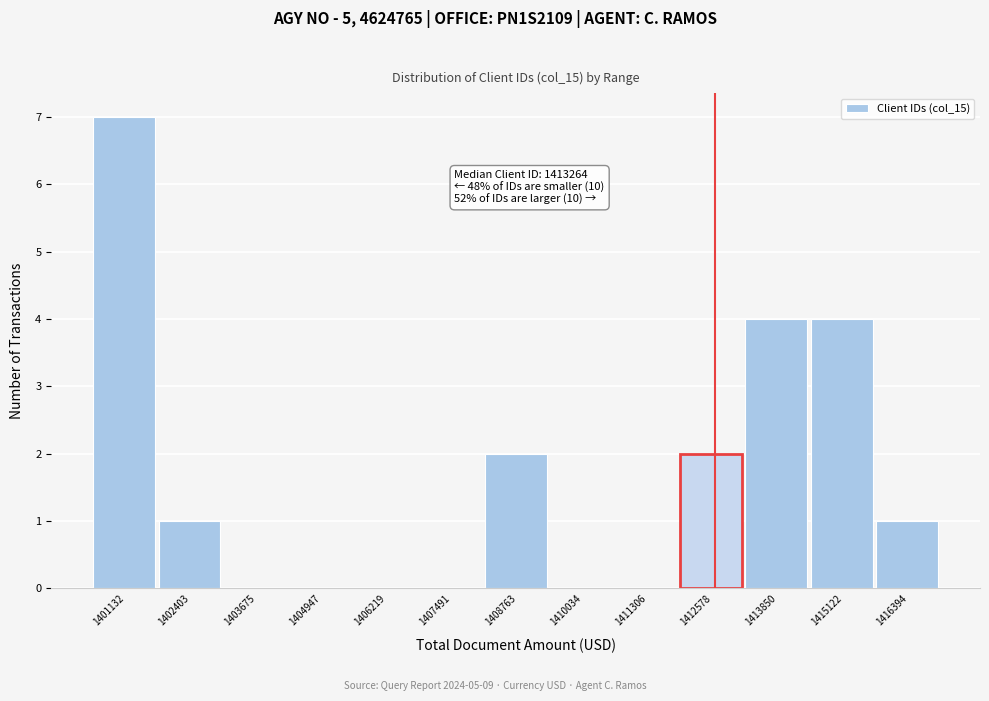

Reading right to left, transcribe all the data shown in this chart.

1416394=1	1415122=4	1413850=4	1412578=2	1411306=0	1410034=0	1408763=2	1407491=0	1406219=0	1404947=0	1403675=0	1402403=1	1401132=7